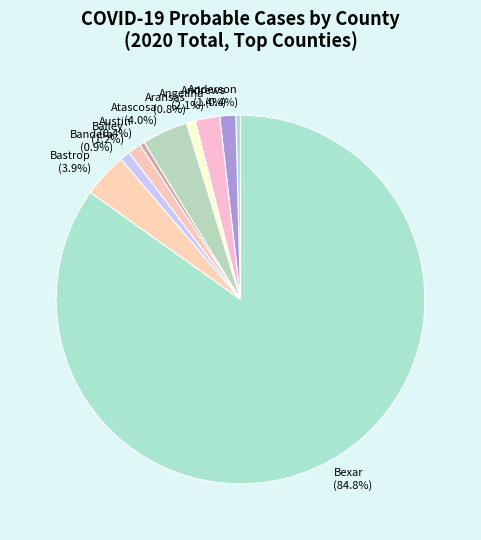

What is the largest slice in the pie chart?

Bexar